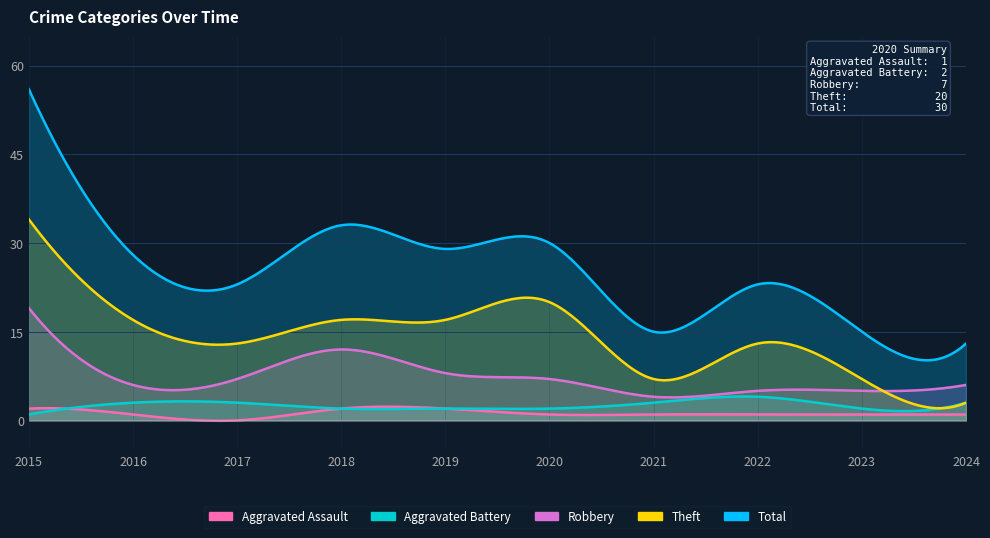

At which category does Total reach its first local valley?

2017